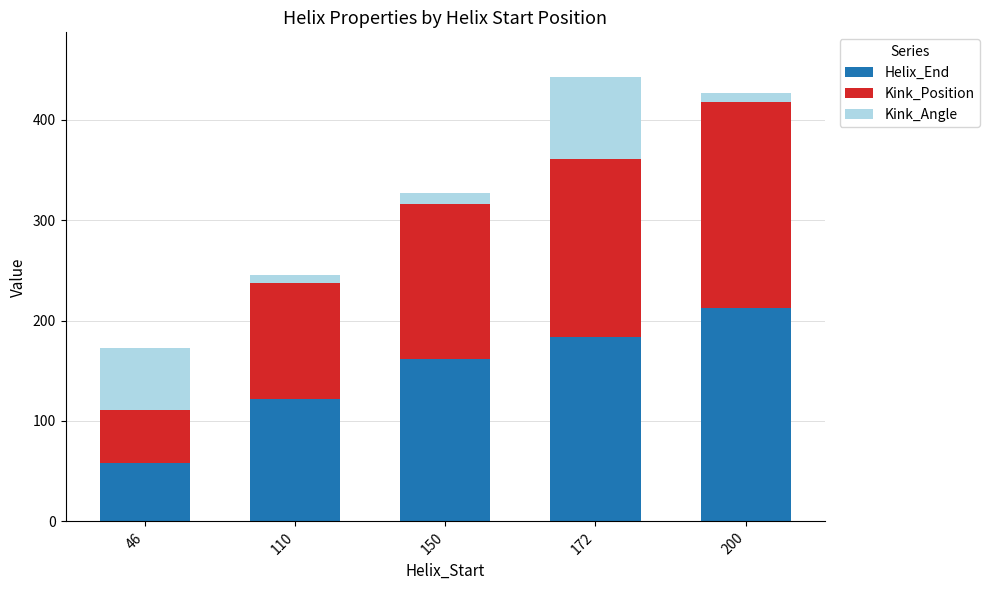

The Helix_End series shows 212.0 at 200. True or false?

True